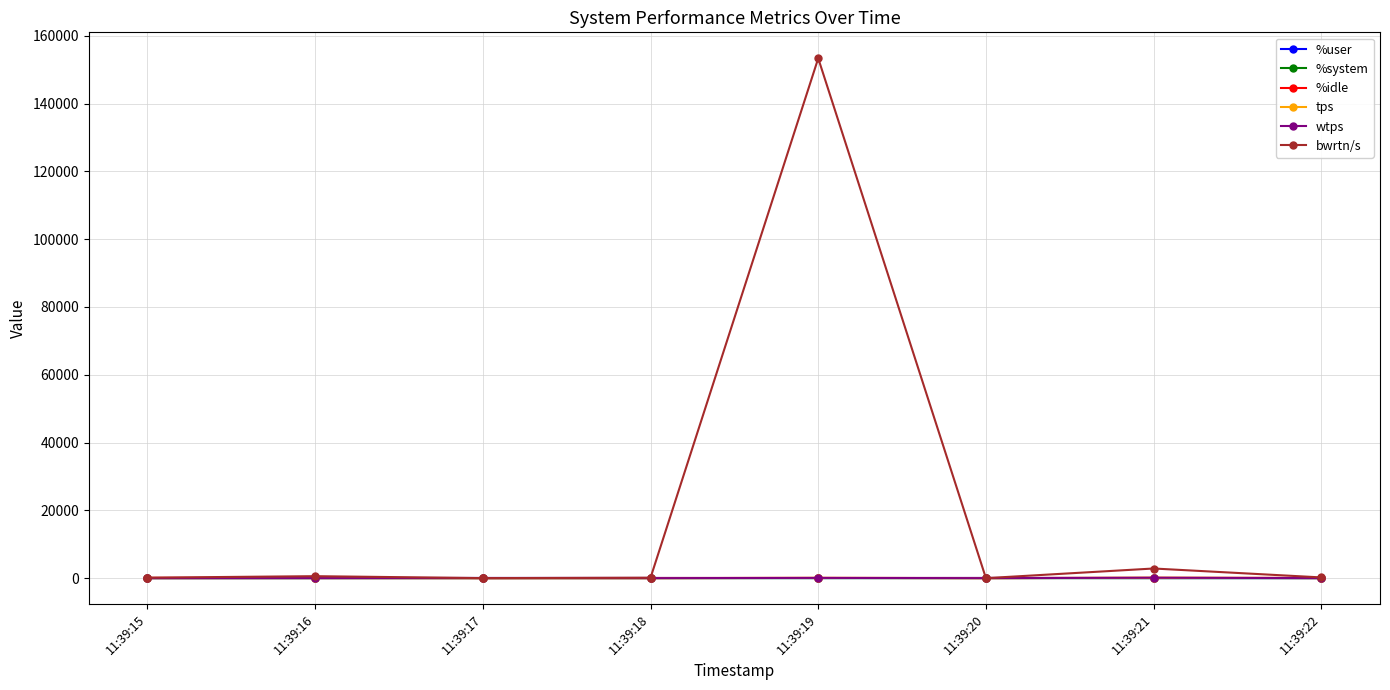

Which category has the highest value across all series?

11:39:19